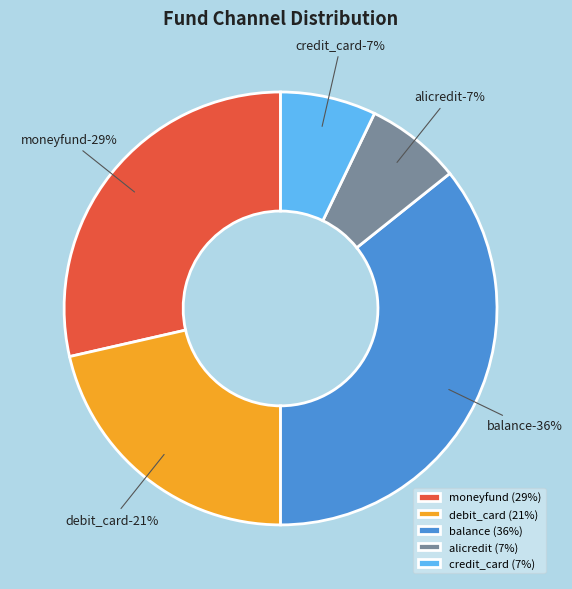

Is there a majority slice in this chart?

No